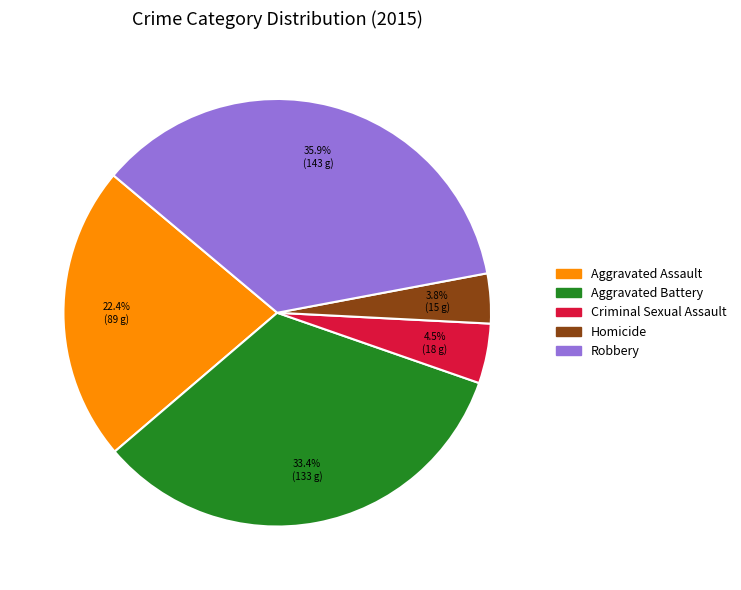

What percentage do Aggravated Assault and Aggravated Battery together represent?

55.8%